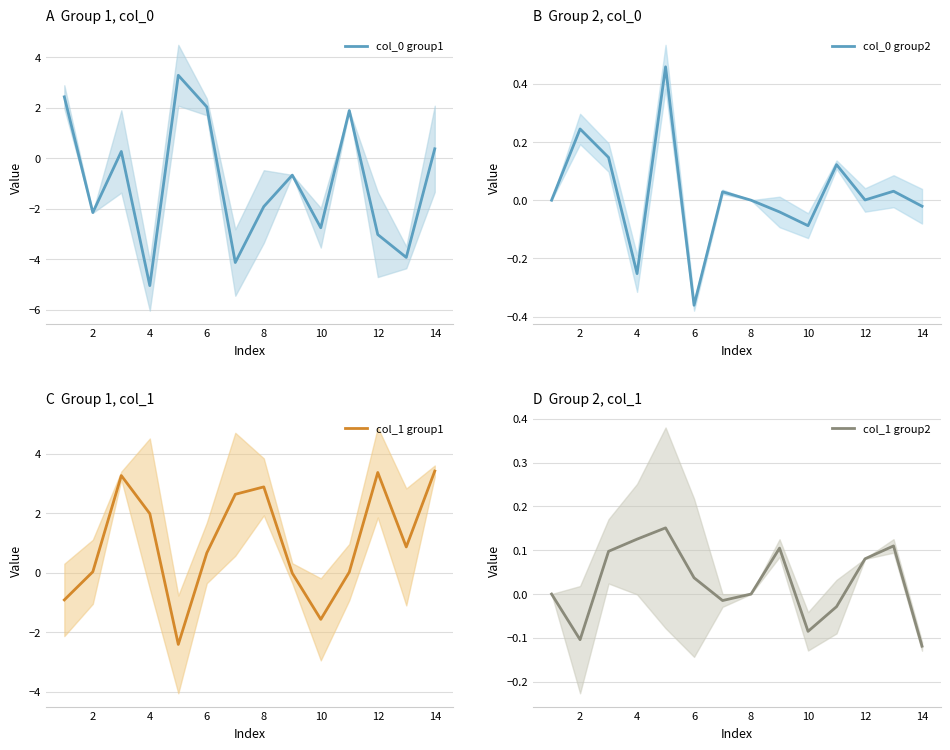

Is it true that col_0 group1 equals -4.4 at 12?

False